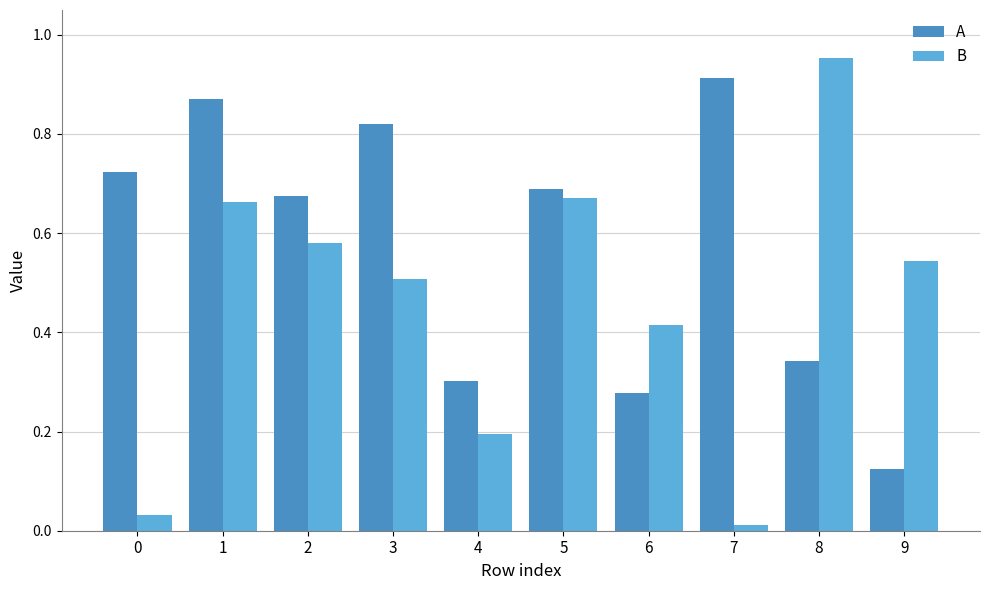

What is the sum of all A values?

5.7